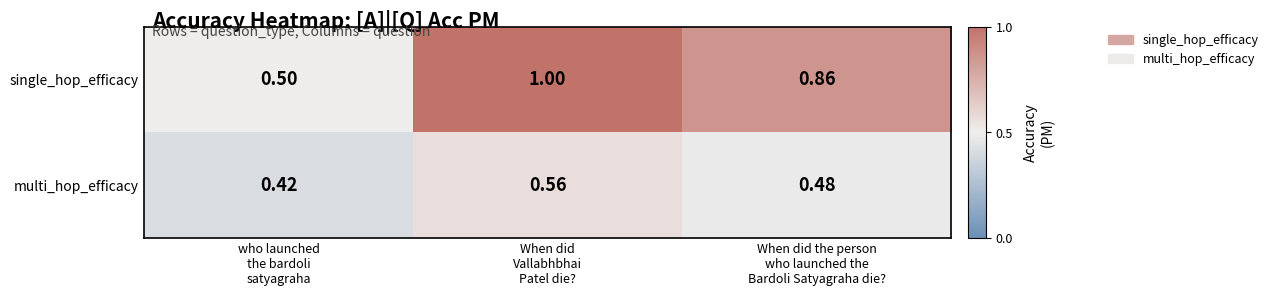

Rank the series by their maximum value, from highest to lowest.

single_hop_efficacy, multi_hop_efficacy